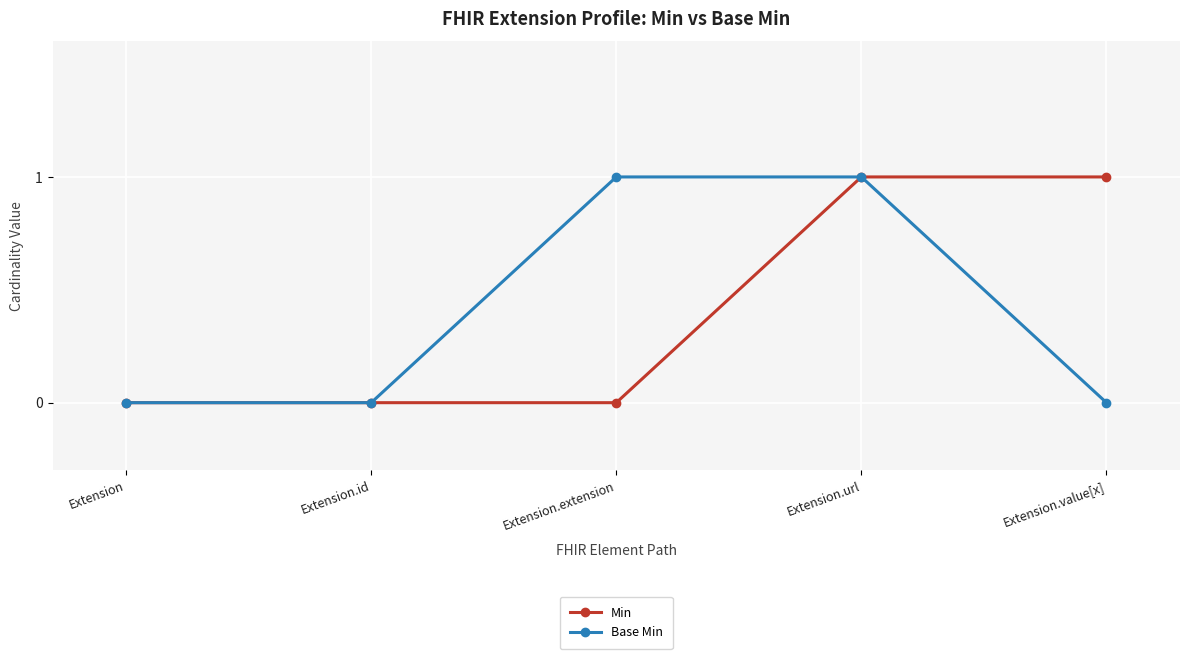

What is the total value across all series at Extension.value[x]?

1